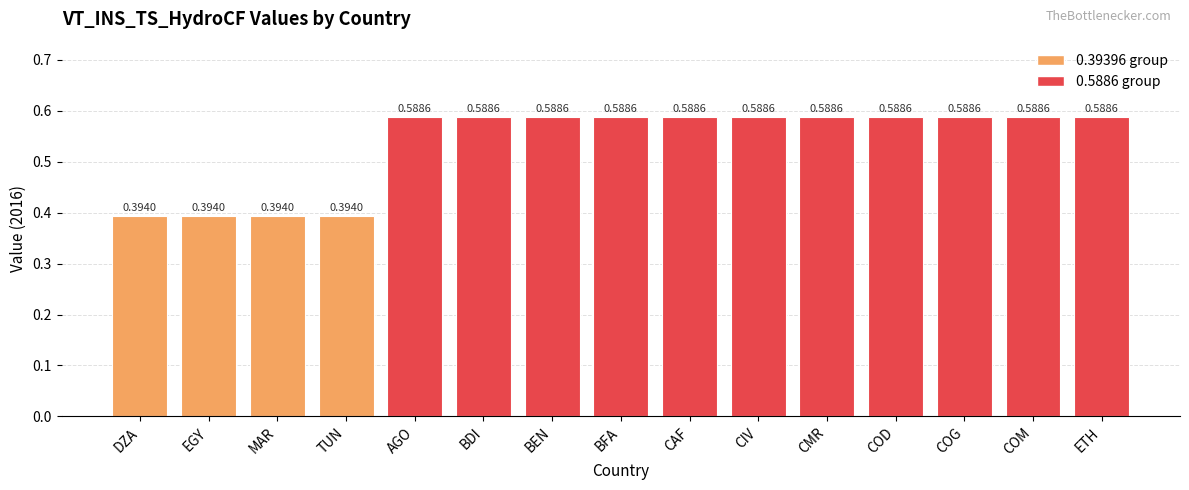

What is the label of the 6th bar from the left?

BDI